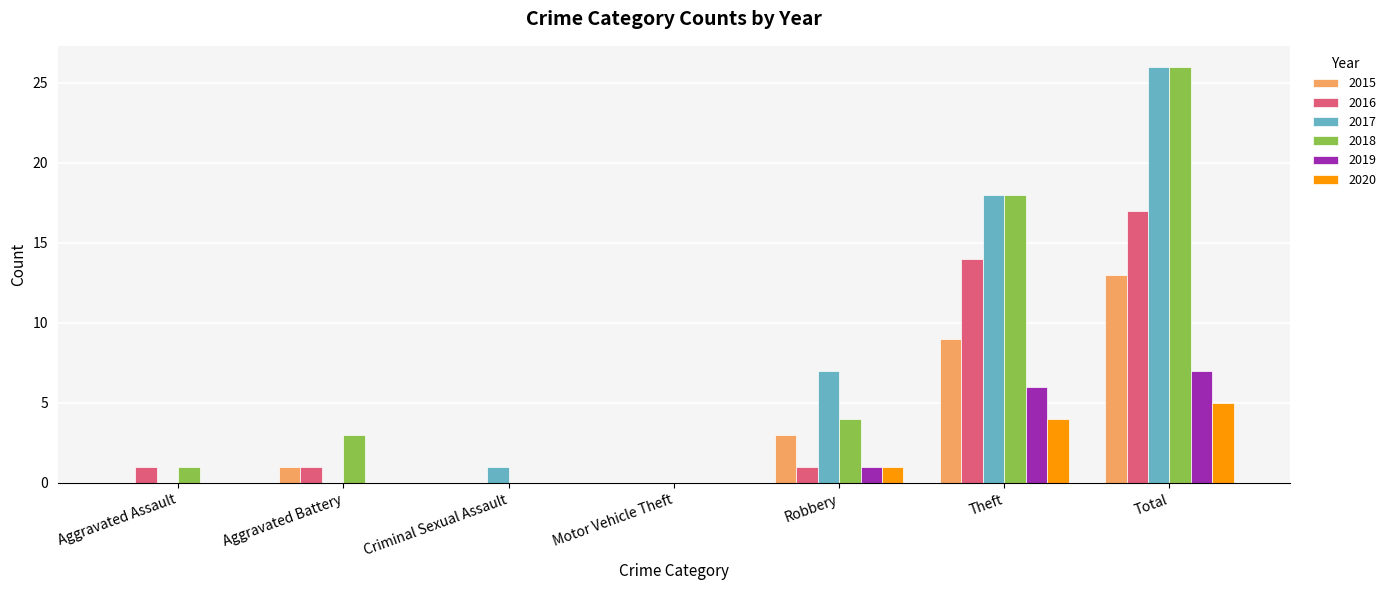

What is the sum of all 2017 values?

52